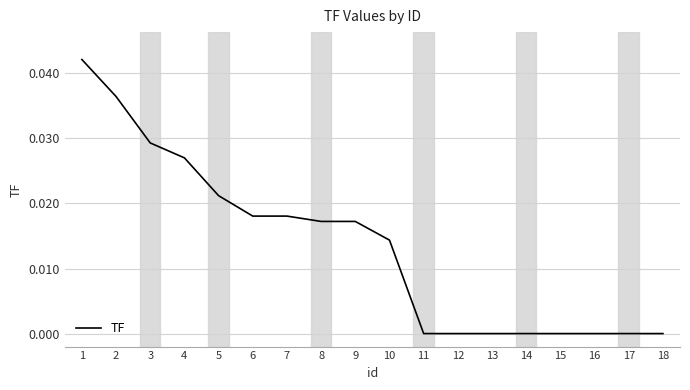

True or false: the data shows 0.0 at 9.

True